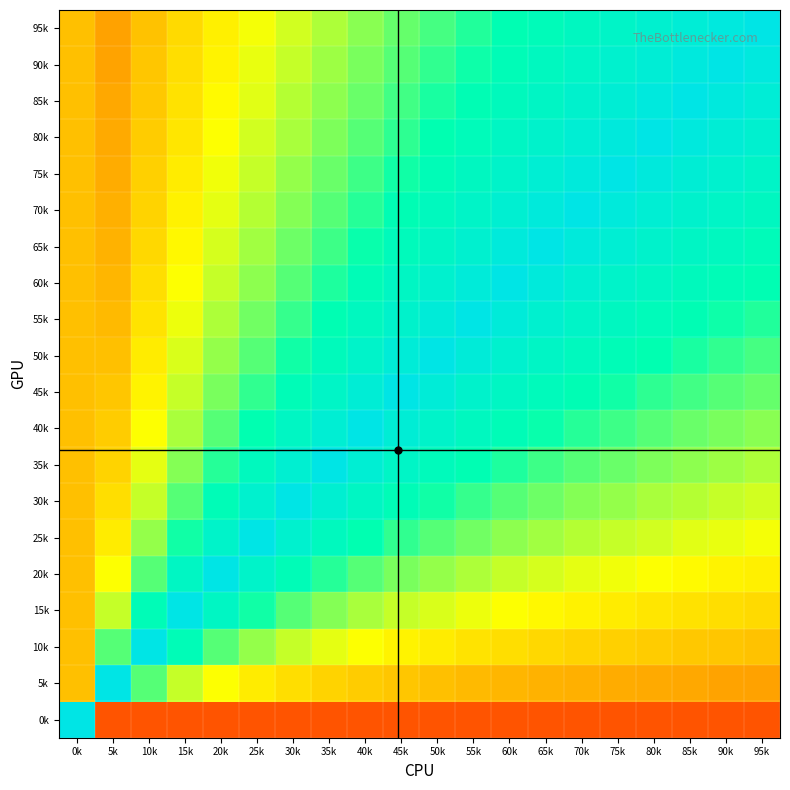

Reading left to right, extract all data points from this chart.

0k: 0k=1.0	5k=0.2	10k=0.2	15k=0.2	20k=0.2	25k=0.2	30k=0.2	35k=0.2	40k=0.2	45k=0.2	50k=0.2	55k=0.2	60k=0.2	65k=0.2	70k=0.2	75k=0.2	80k=0.2	85k=0.2	90k=0.2	95k=0.2
5k: 0k=0.4	5k=1.0	10k=0.7	15k=0.6	20k=0.5	25k=0.5	30k=0.4	35k=0.4	40k=0.4	45k=0.4	50k=0.4	55k=0.4	60k=0.4	65k=0.4	70k=0.3	75k=0.3	80k=0.3	85k=0.3	90k=0.3	95k=0.3
10k: 0k=0.4	5k=0.7	10k=1.0	15k=0.8	20k=0.7	25k=0.6	30k=0.6	35k=0.5	40k=0.5	45k=0.5	50k=0.5	55k=0.4	60k=0.4	65k=0.4	70k=0.4	75k=0.4	80k=0.4	85k=0.4	90k=0.4	95k=0.4
15k: 0k=0.4	5k=0.6	10k=0.8	15k=1.0	20k=0.8	25k=0.7	30k=0.7	35k=0.6	40k=0.6	45k=0.6	50k=0.5	55k=0.5	60k=0.5	65k=0.5	70k=0.5	75k=0.5	80k=0.5	85k=0.4	90k=0.4	95k=0.4
20k: 0k=0.4	5k=0.5	10k=0.7	15k=0.8	20k=1.0	25k=0.9	30k=0.8	35k=0.7	40k=0.7	45k=0.6	50k=0.6	55k=0.6	60k=0.6	65k=0.5	70k=0.5	75k=0.5	80k=0.5	85k=0.5	90k=0.5	95k=0.5
25k: 0k=0.4	5k=0.5	10k=0.6	15k=0.7	20k=0.9	25k=1.0	30k=0.9	35k=0.8	40k=0.7	45k=0.7	50k=0.7	55k=0.6	60k=0.6	65k=0.6	70k=0.6	75k=0.6	80k=0.5	85k=0.5	90k=0.5	95k=0.5
30k: 0k=0.4	5k=0.4	10k=0.6	15k=0.7	20k=0.8	25k=0.9	30k=1.0	35k=0.9	40k=0.8	45k=0.8	50k=0.7	55k=0.7	60k=0.7	65k=0.6	70k=0.6	75k=0.6	80k=0.6	85k=0.6	90k=0.6	95k=0.5
35k: 0k=0.4	5k=0.4	10k=0.5	15k=0.6	20k=0.7	25k=0.8	30k=0.9	35k=1.0	40k=0.9	45k=0.8	50k=0.8	55k=0.8	60k=0.7	65k=0.7	70k=0.7	75k=0.6	80k=0.6	85k=0.6	90k=0.6	95k=0.6
40k: 0k=0.4	5k=0.4	10k=0.5	15k=0.6	20k=0.7	25k=0.7	30k=0.8	35k=0.9	40k=1.0	45k=0.9	50k=0.9	55k=0.8	60k=0.8	65k=0.7	70k=0.7	75k=0.7	80k=0.7	85k=0.6	90k=0.6	95k=0.6
45k: 0k=0.4	5k=0.4	10k=0.5	15k=0.6	20k=0.6	25k=0.7	30k=0.8	35k=0.8	40k=0.9	45k=1.0	50k=0.9	55k=0.9	60k=0.8	65k=0.8	70k=0.8	75k=0.7	80k=0.7	85k=0.7	90k=0.7	95k=0.6
50k: 0k=0.4	5k=0.4	10k=0.5	15k=0.5	20k=0.6	25k=0.7	30k=0.7	35k=0.8	40k=0.9	45k=0.9	50k=1.0	55k=0.9	60k=0.9	65k=0.8	70k=0.8	75k=0.8	80k=0.7	85k=0.7	90k=0.7	95k=0.7
55k: 0k=0.4	5k=0.4	10k=0.4	15k=0.5	20k=0.6	25k=0.6	30k=0.7	35k=0.8	40k=0.8	45k=0.9	50k=0.9	55k=1.0	60k=0.9	65k=0.9	70k=0.9	75k=0.8	80k=0.8	85k=0.8	90k=0.7	95k=0.7
60k: 0k=0.4	5k=0.4	10k=0.4	15k=0.5	20k=0.6	25k=0.6	30k=0.7	35k=0.7	40k=0.8	45k=0.8	50k=0.9	55k=0.9	60k=1.0	65k=0.9	70k=0.9	75k=0.9	80k=0.8	85k=0.8	90k=0.8	95k=0.8
65k: 0k=0.4	5k=0.4	10k=0.4	15k=0.5	20k=0.5	25k=0.6	30k=0.6	35k=0.7	40k=0.7	45k=0.8	50k=0.8	55k=0.9	60k=0.9	65k=1.0	70k=0.9	75k=0.9	80k=0.9	85k=0.8	90k=0.8	95k=0.8
70k: 0k=0.4	5k=0.3	10k=0.4	15k=0.5	20k=0.5	25k=0.6	30k=0.6	35k=0.7	40k=0.7	45k=0.8	50k=0.8	55k=0.9	60k=0.9	65k=0.9	70k=1.0	75k=1.0	80k=0.9	85k=0.9	90k=0.8	95k=0.8
75k: 0k=0.4	5k=0.3	10k=0.4	15k=0.5	20k=0.5	25k=0.6	30k=0.6	35k=0.6	40k=0.7	45k=0.7	50k=0.8	55k=0.8	60k=0.9	65k=0.9	70k=1.0	75k=1.0	80k=1.0	85k=0.9	90k=0.9	95k=0.9
80k: 0k=0.4	5k=0.3	10k=0.4	15k=0.5	20k=0.5	25k=0.5	30k=0.6	35k=0.6	40k=0.7	45k=0.7	50k=0.7	55k=0.8	60k=0.8	65k=0.9	70k=0.9	75k=1.0	80k=1.0	85k=1.0	90k=0.9	95k=0.9
85k: 0k=0.4	5k=0.3	10k=0.4	15k=0.4	20k=0.5	25k=0.5	30k=0.6	35k=0.6	40k=0.6	45k=0.7	50k=0.7	55k=0.8	60k=0.8	65k=0.8	70k=0.9	75k=0.9	80k=1.0	85k=1.0	90k=1.0	95k=0.9
90k: 0k=0.4	5k=0.3	10k=0.4	15k=0.4	20k=0.5	25k=0.5	30k=0.6	35k=0.6	40k=0.6	45k=0.7	50k=0.7	55k=0.7	60k=0.8	65k=0.8	70k=0.8	75k=0.9	80k=0.9	85k=1.0	90k=1.0	95k=1.0
95k: 0k=0.4	5k=0.3	10k=0.4	15k=0.4	20k=0.5	25k=0.5	30k=0.5	35k=0.6	40k=0.6	45k=0.6	50k=0.7	55k=0.7	60k=0.8	65k=0.8	70k=0.8	75k=0.9	80k=0.9	85k=0.9	90k=1.0	95k=1.0